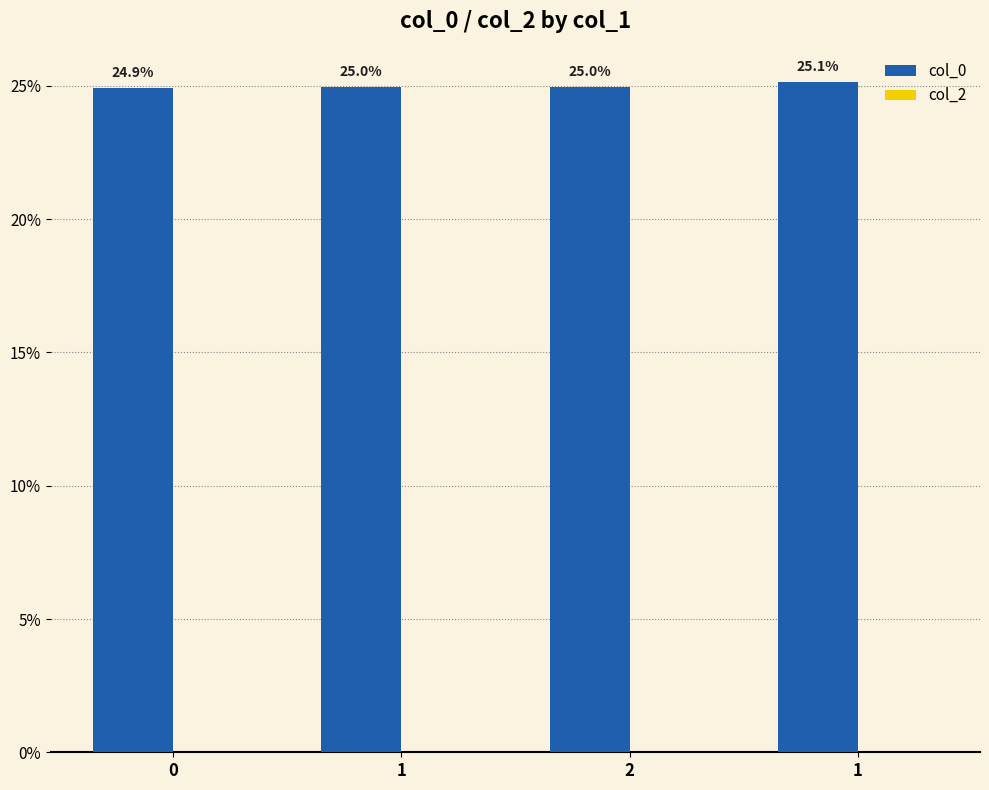

Reading left to right, extract all data points from this chart.

col_0: 24.9	25.0	25.0	25.1
col_2: 0.0	0.0	0.0	0.0